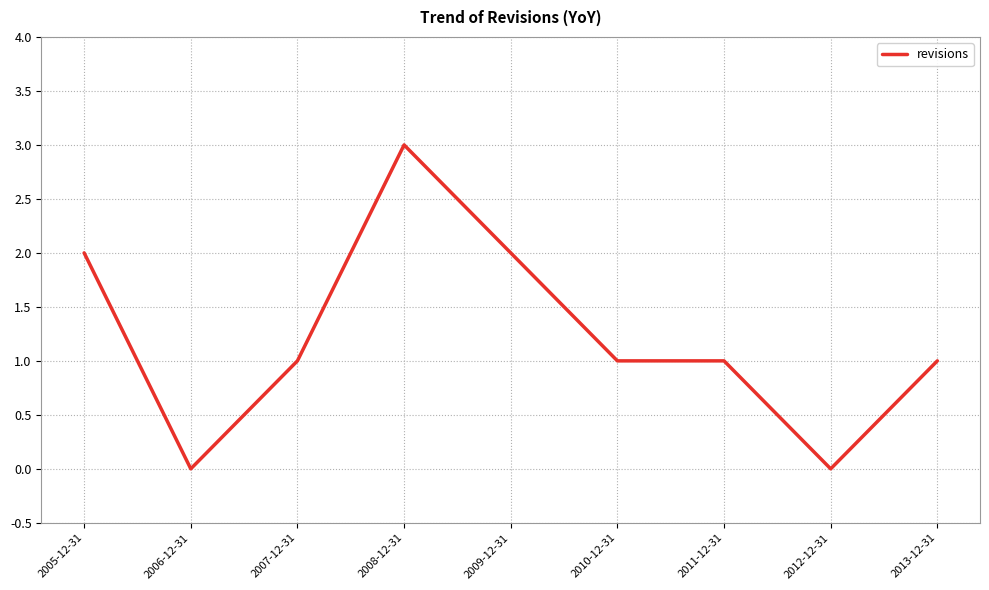

What position from the right is 2008-12-31?

6